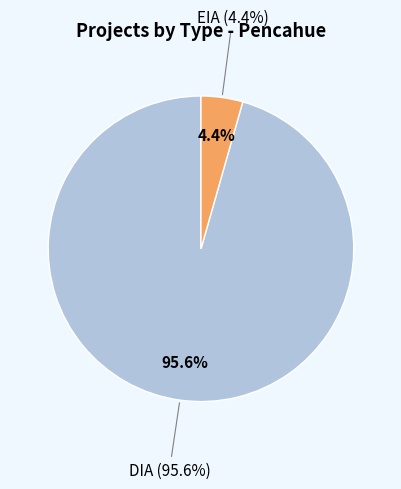

Which slice is the largest?

DIA